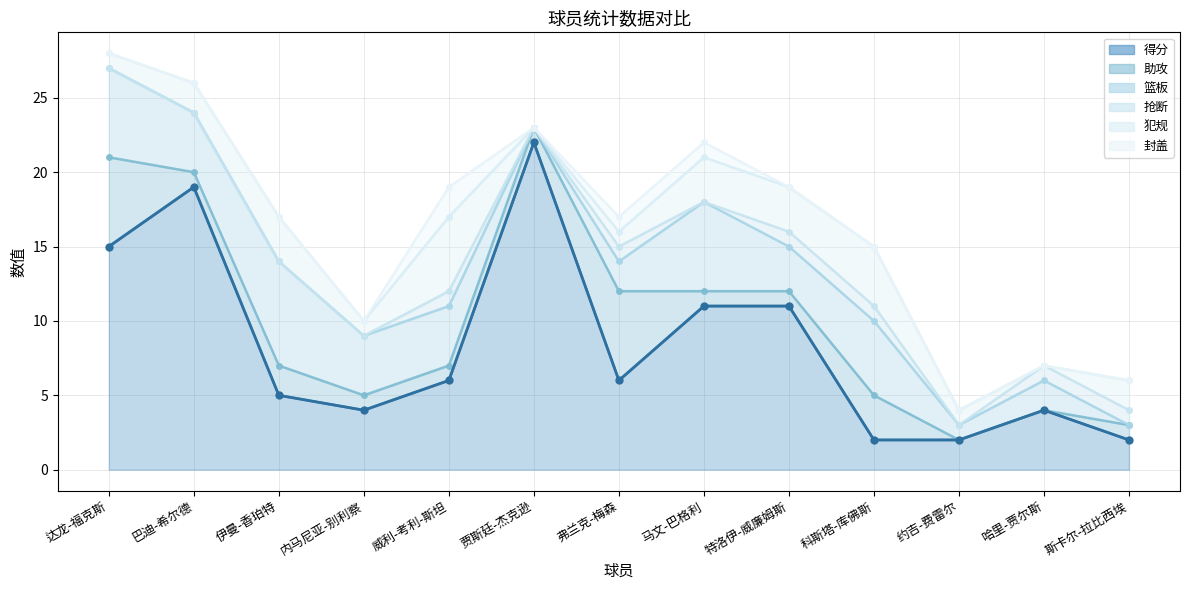

At which category is the sum across all series the highest?

达龙-福克斯